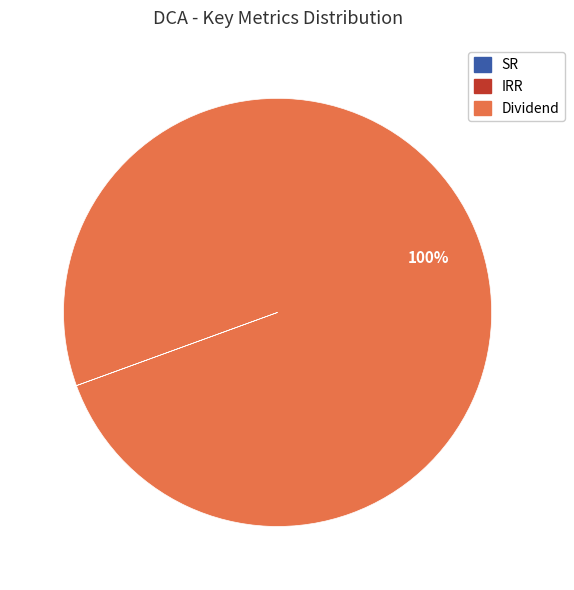

To the nearest percent, what percentage of the pie is Dividend?

100%